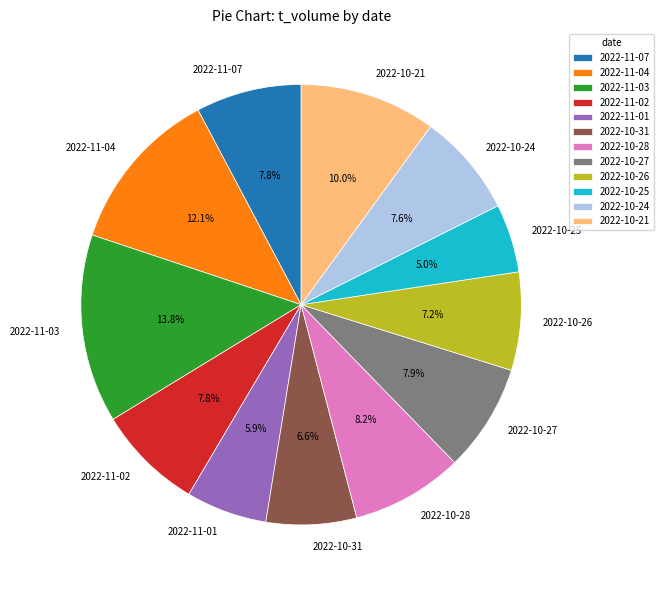

Count the number of slices in the pie.

12